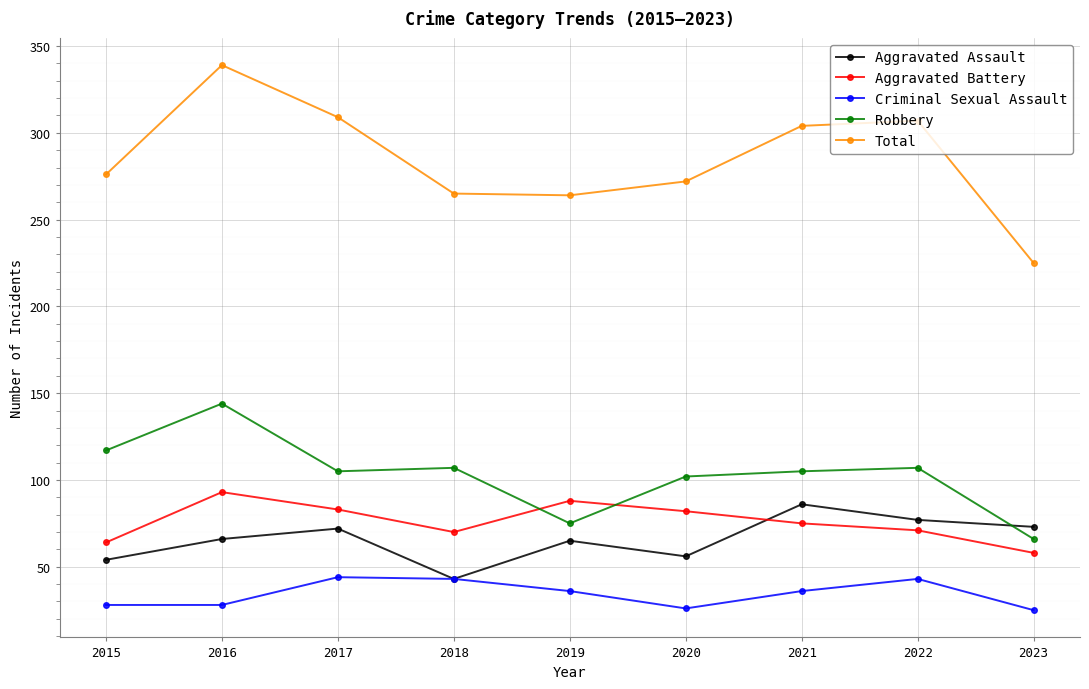

Which series ends up on top after the final intersection of Aggravated Battery and Robbery?

Robbery